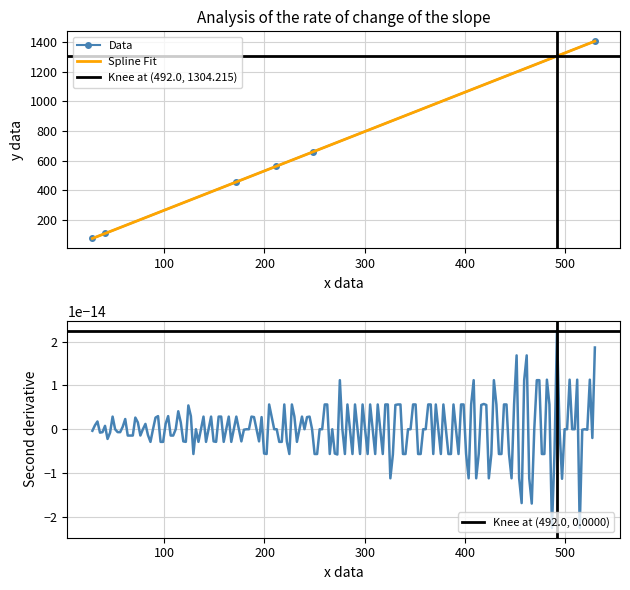

True or false: Edge avg expr weight (Neutro) and Edge avg expr weight (M1) intersect in this chart.

False